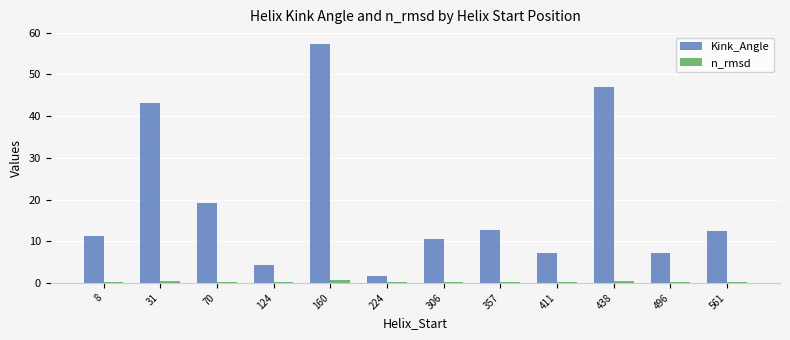

The Kink_Angle series shows 7.3 at 411. True or false?

True